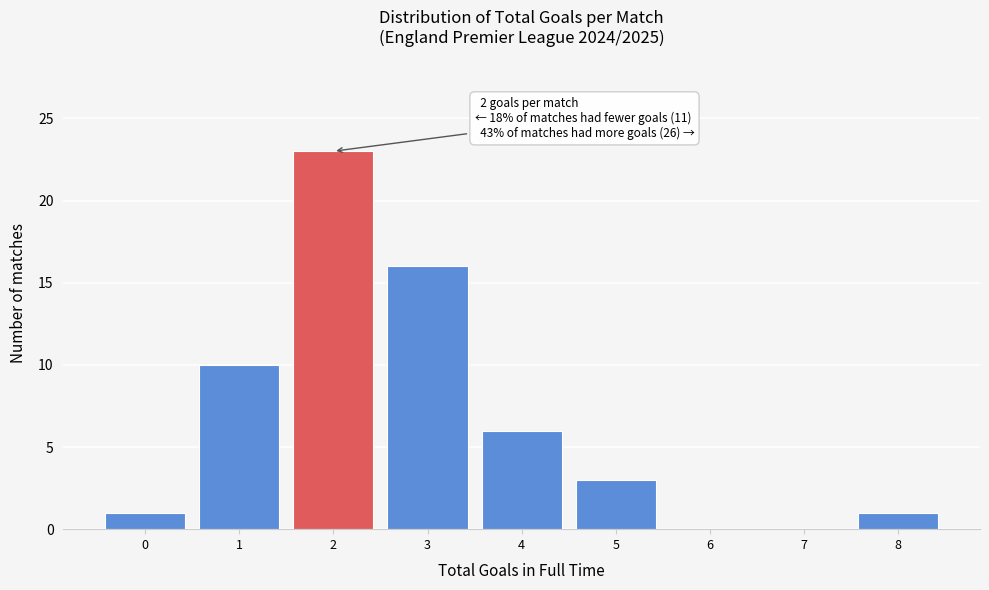

Over which range of the x-axis is the bar tallest?

1.5 to 2.5